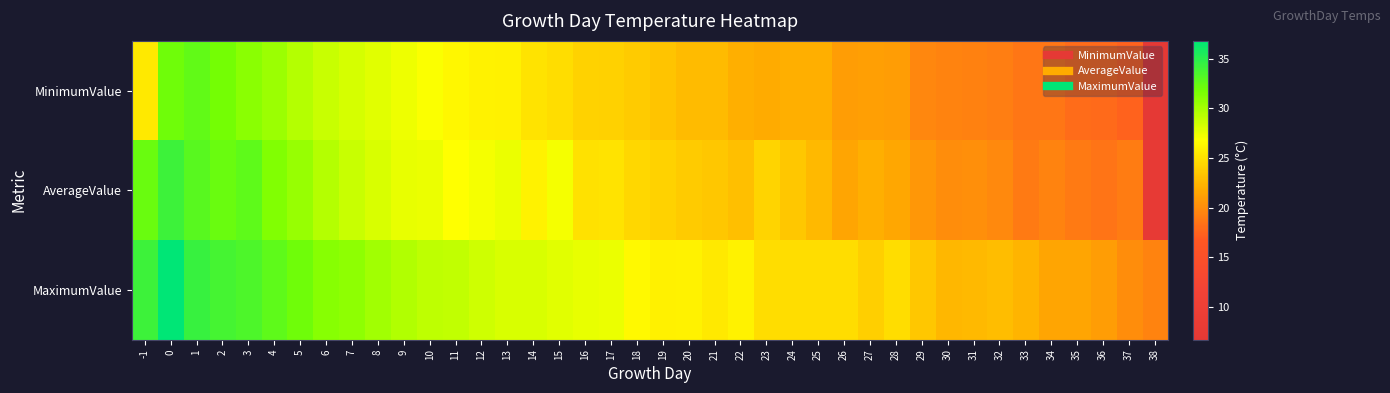

List the series in order of their overall mean, lowest first.

MinimumValue, AverageValue, MaximumValue